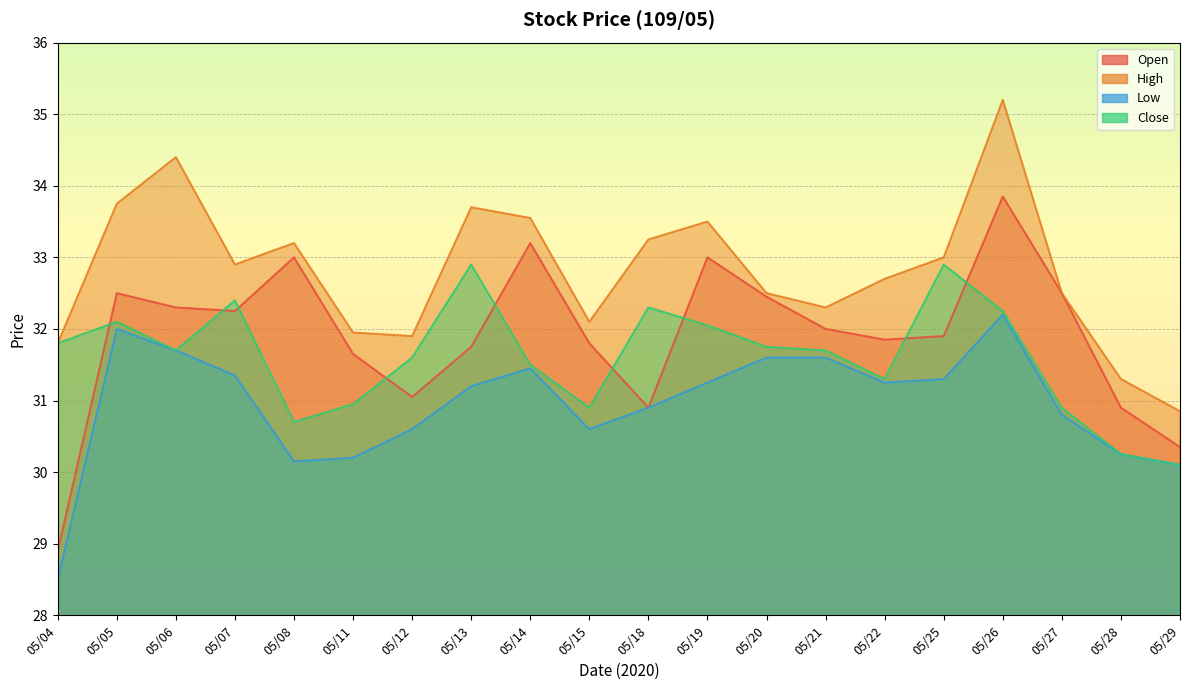

At 05/22, list the series in order from smallest to largest.

Low, Close, Open, High